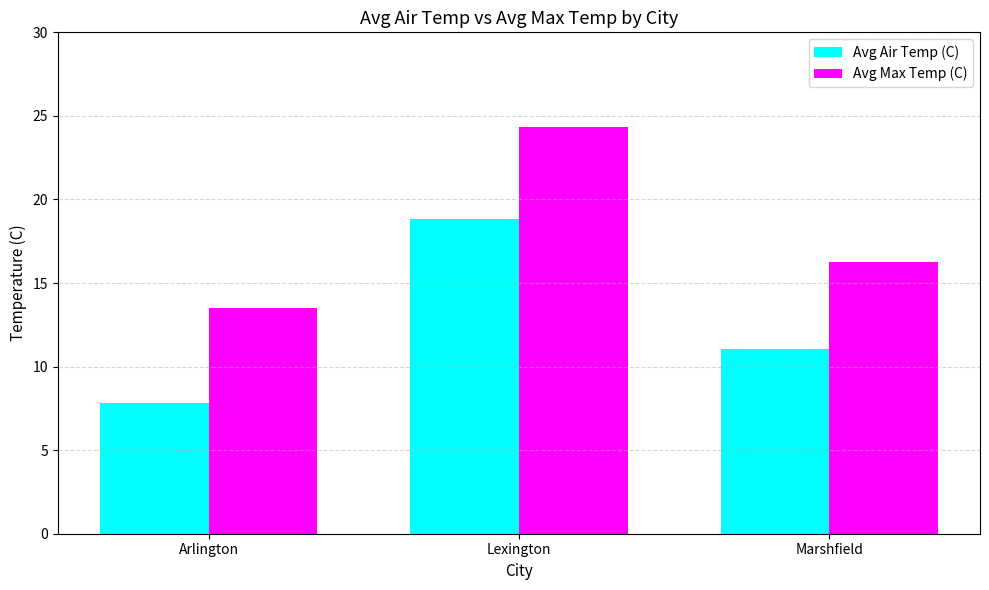

Which series changed the most between Arlington and Lexington?

Avg Air Temp (C)